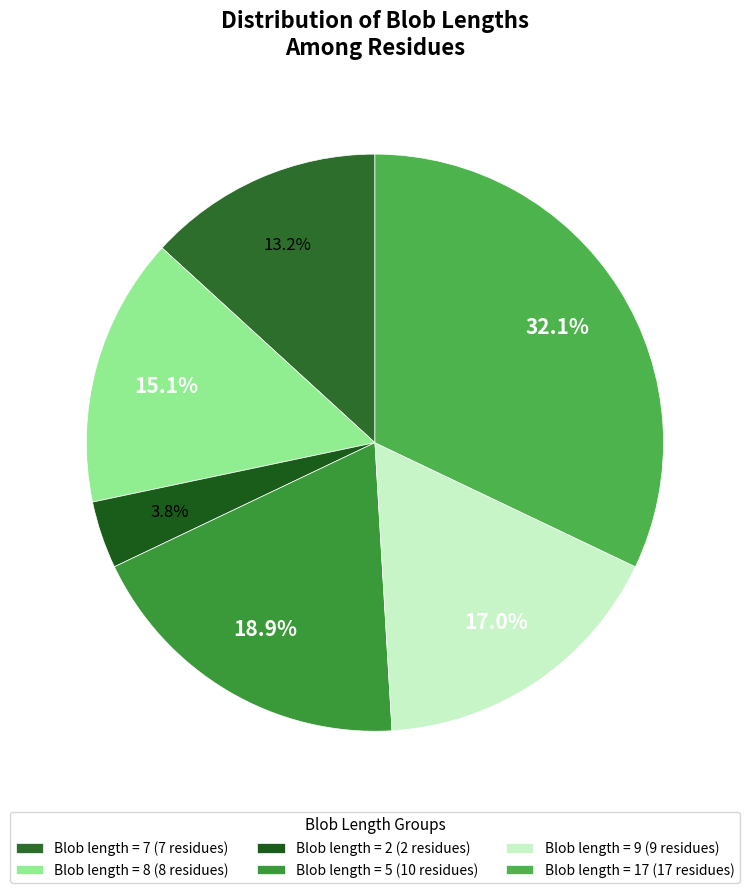

To the nearest percent, what is the difference between the largest and smallest slice percentages?

28%